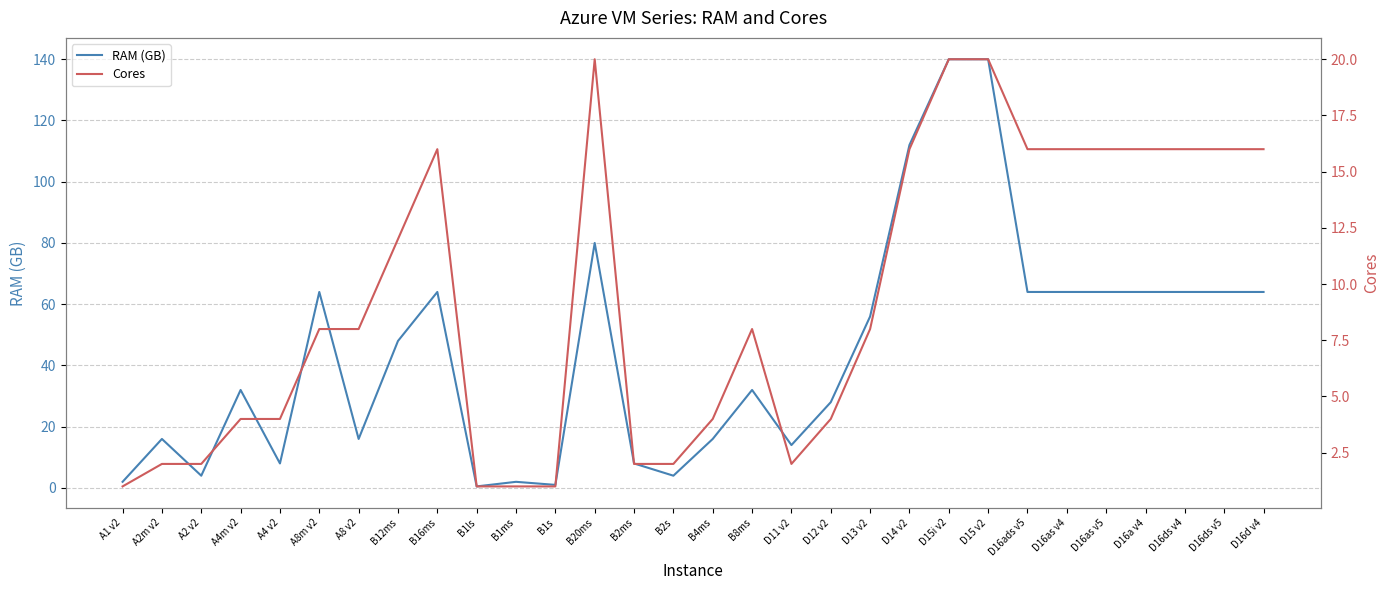

Reading left to right, list all the values displayed in this chart.

RAM (GB): A1 v2=2.0	A2m v2=16.0	A2 v2=4.0	A4m v2=32.0	A4 v2=8.0	A8m v2=64.0	A8 v2=16.0	B12ms=48.0	B16ms=64.0	B1ls=0.5	B1ms=2.0	B1s=1.0	B20ms=80.0	B2ms=8.0	B2s=4.0	B4ms=16.0	B8ms=32.0	D11 v2=14.0	D12 v2=28.0	D13 v2=56.0	D14 v2=112.0	D15i v2=140.0	D15 v2=140.0	D16ads v5=64.0	D16as v4=64.0	D16as v5=64.0	D16a v4=64.0	D16ds v4=64.0	D16ds v5=64.0	D16d v4=64.0
Cores: A1 v2=1.0	A2m v2=2.0	A2 v2=2.0	A4m v2=4.0	A4 v2=4.0	A8m v2=8.0	A8 v2=8.0	B12ms=12.0	B16ms=16.0	B1ls=1.0	B1ms=1.0	B1s=1.0	B20ms=20.0	B2ms=2.0	B2s=2.0	B4ms=4.0	B8ms=8.0	D11 v2=2.0	D12 v2=4.0	D13 v2=8.0	D14 v2=16.0	D15i v2=20.0	D15 v2=20.0	D16ads v5=16.0	D16as v4=16.0	D16as v5=16.0	D16a v4=16.0	D16ds v4=16.0	D16ds v5=16.0	D16d v4=16.0